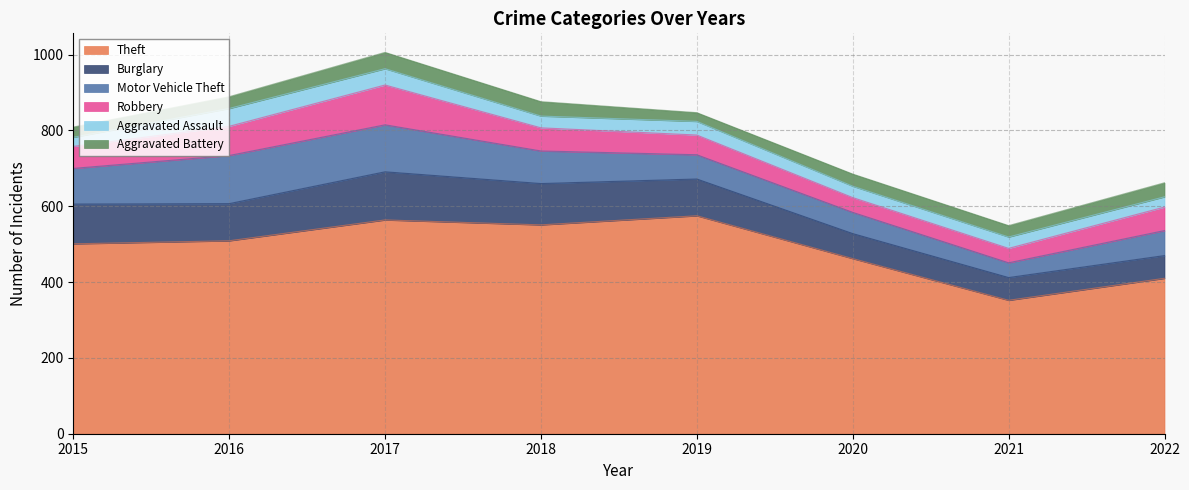

Which series has the largest total across all categories?

Theft